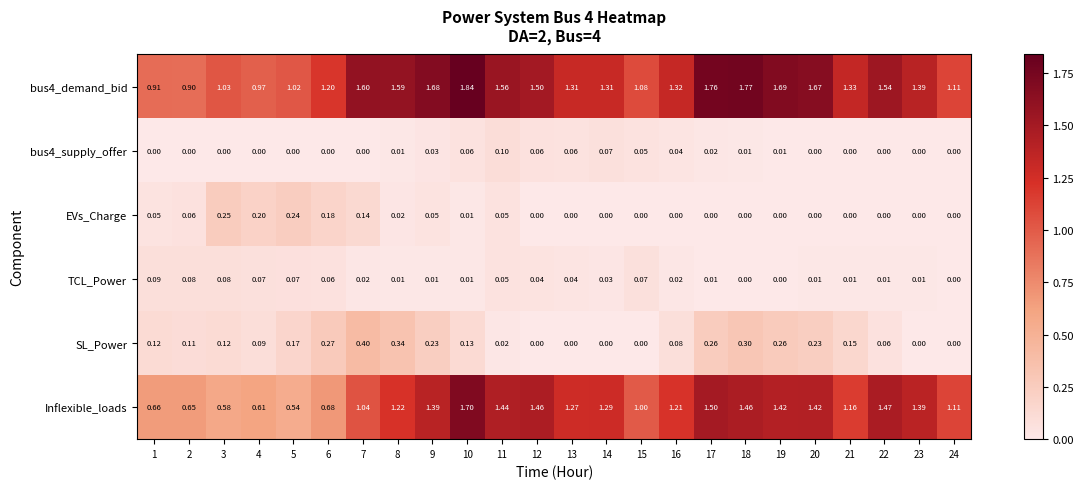

Is the value of TCL_Power at 6 greater than the value of EVs_Charge at 4?

No